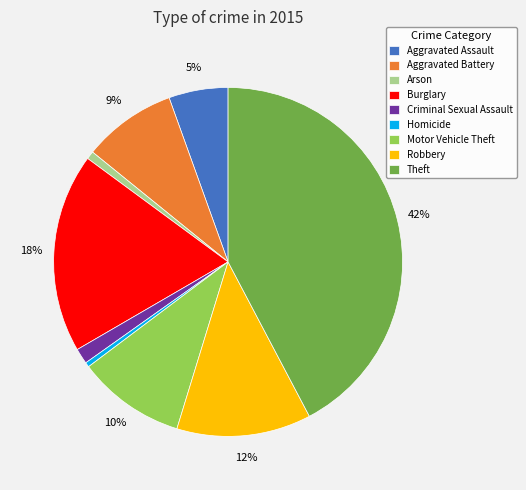

Approximately how many times larger is the value at Robbery compared to Theft?

0.3